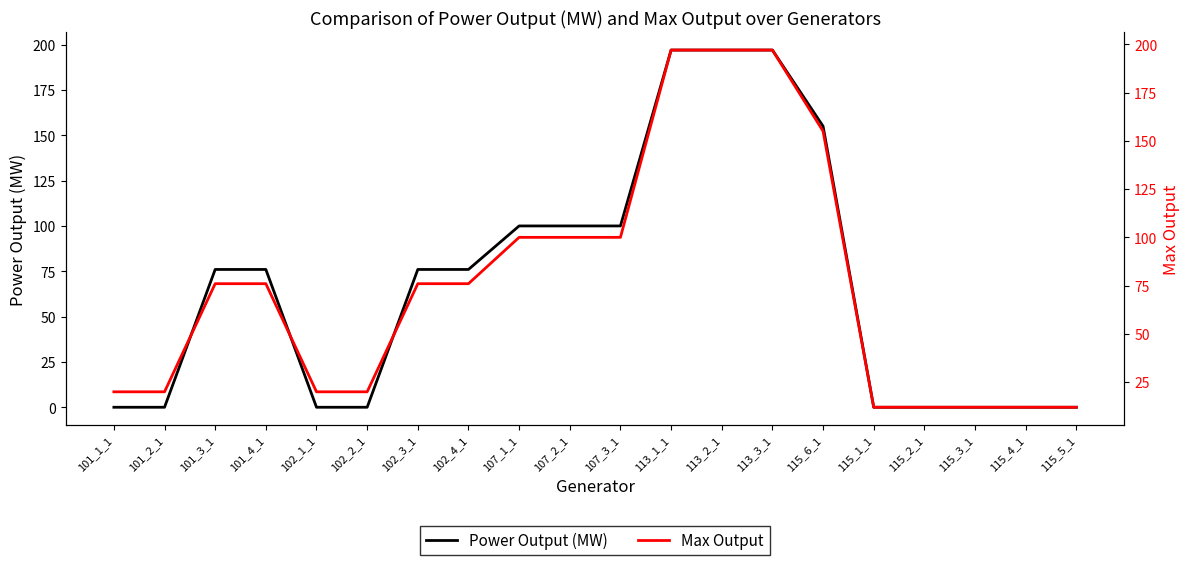

Which series changed the most between 107_2_1 and 115_1_1?

Power Output (MW)